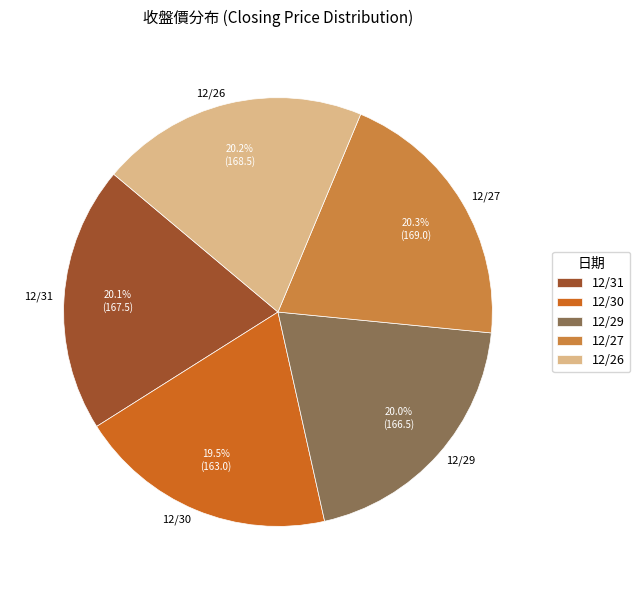

The 12/30 slice represents 14% of the pie. True or false?

False